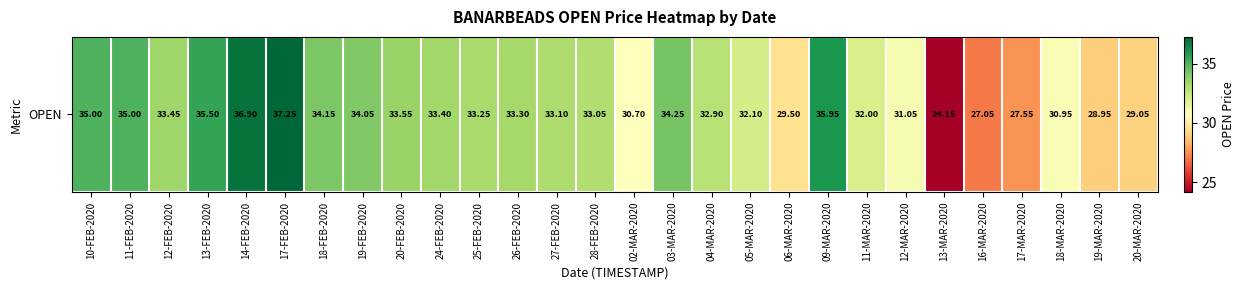

What is the difference between the values at 12-FEB-2020 and 05-MAR-2020?

1.4